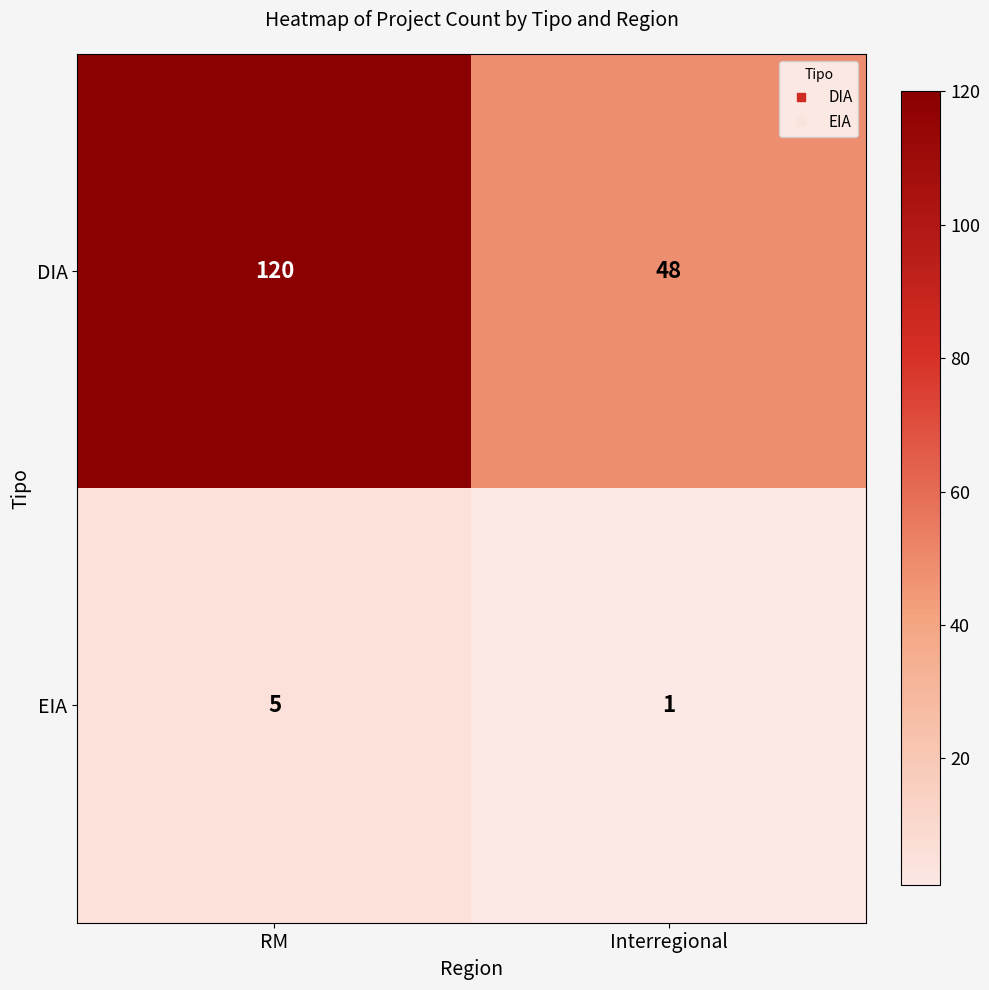

At which category is the sum across all series the highest?

RM